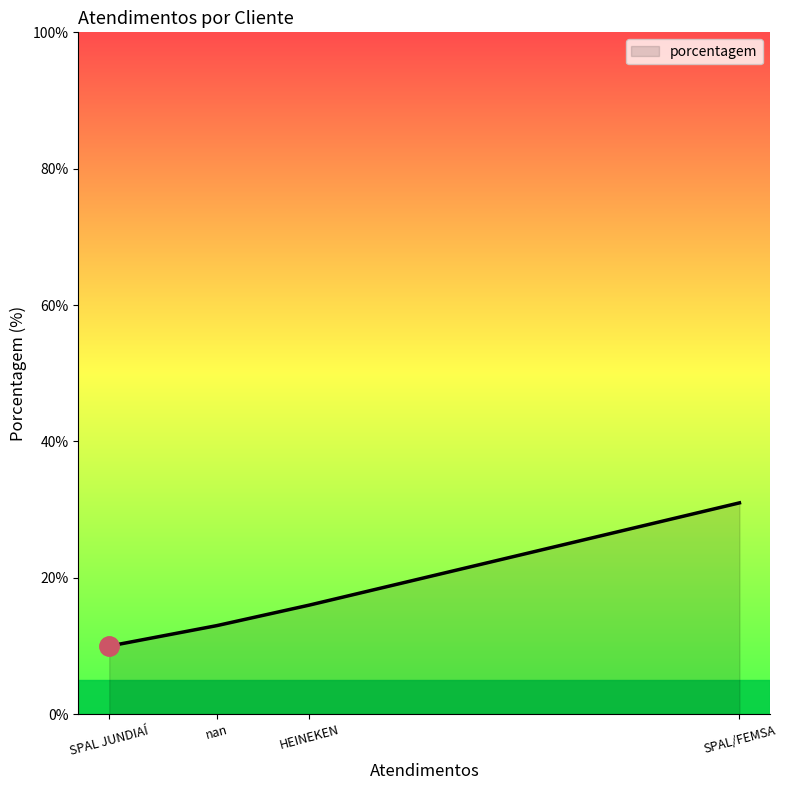

Is it true that the value at HEINEKEN is 25?

False